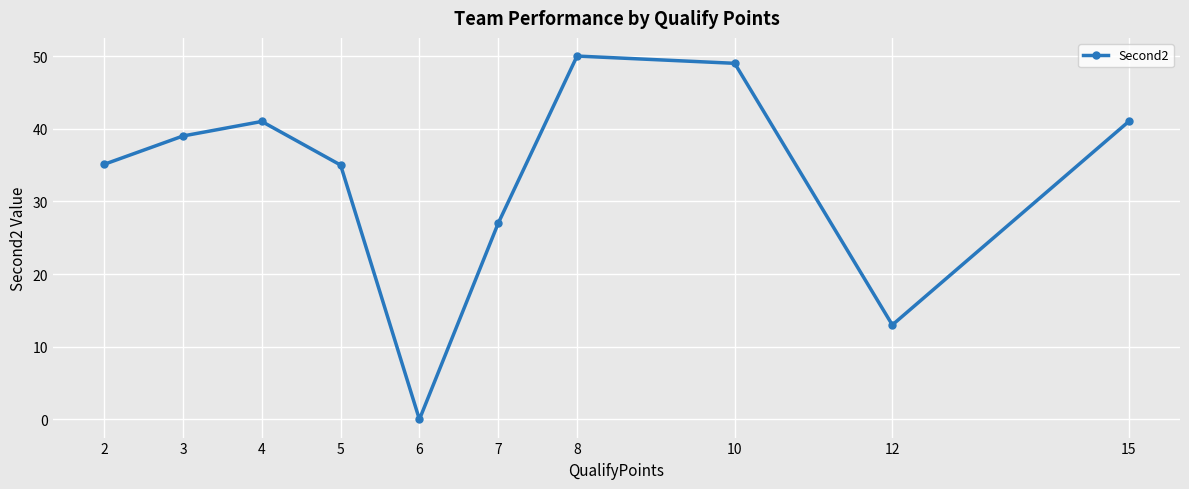

What is the maximum value shown in the chart?

50.0